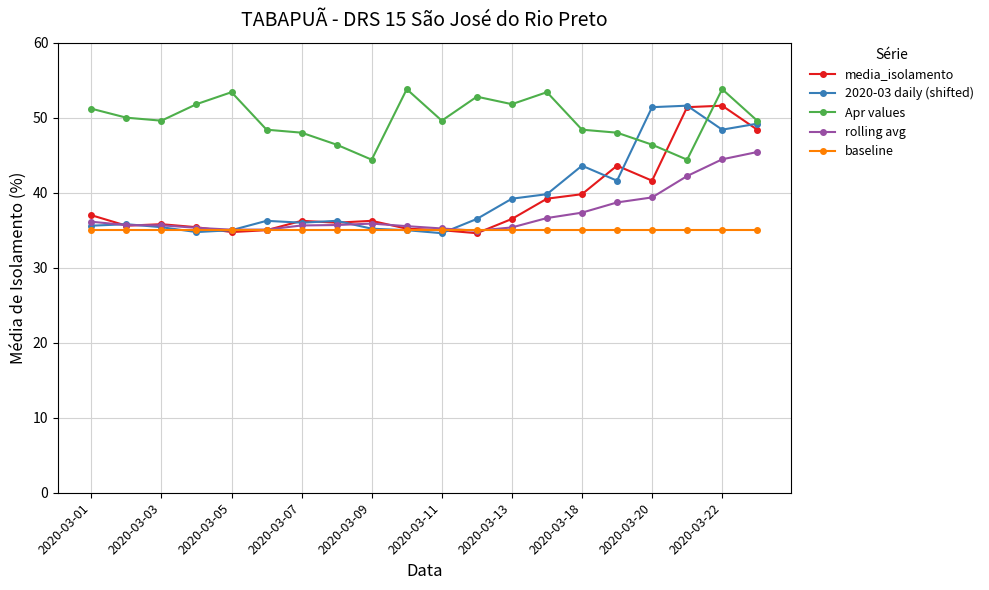

What is the lowest value of the Apr values series?

44.4